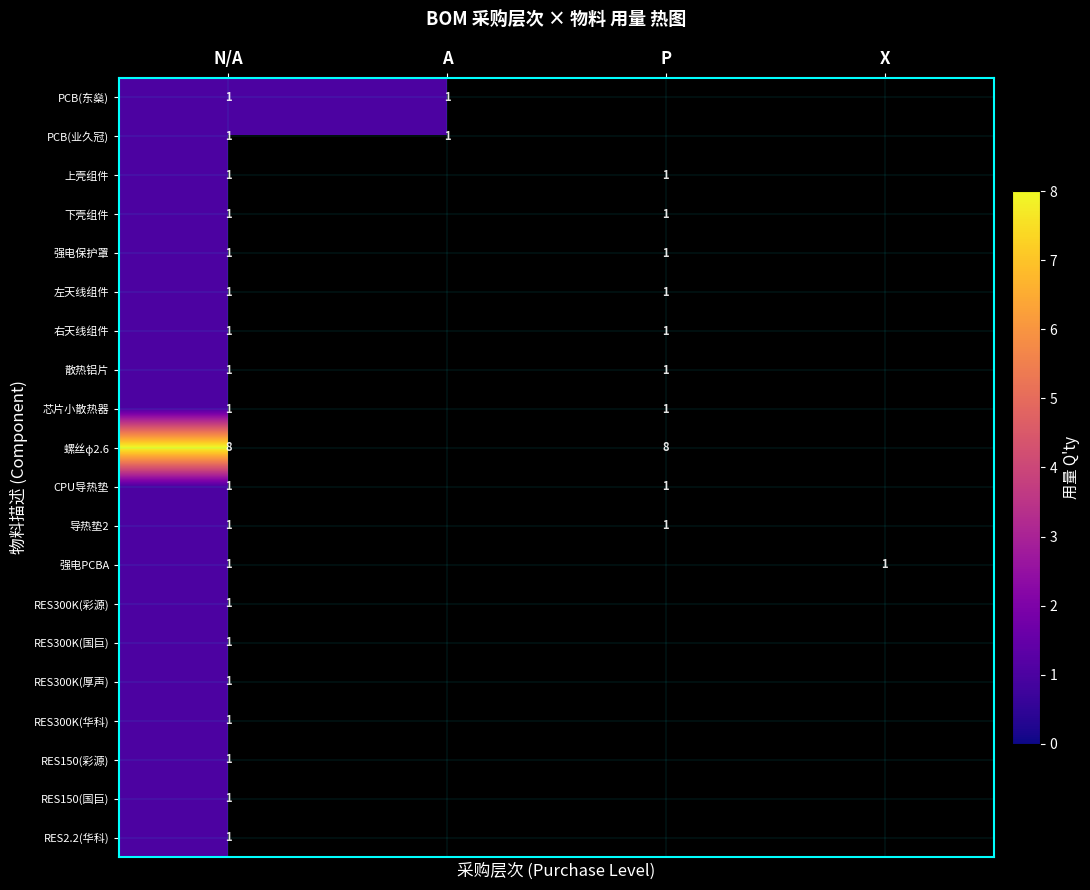

What is the difference between the highest and lowest values at N/A?

7